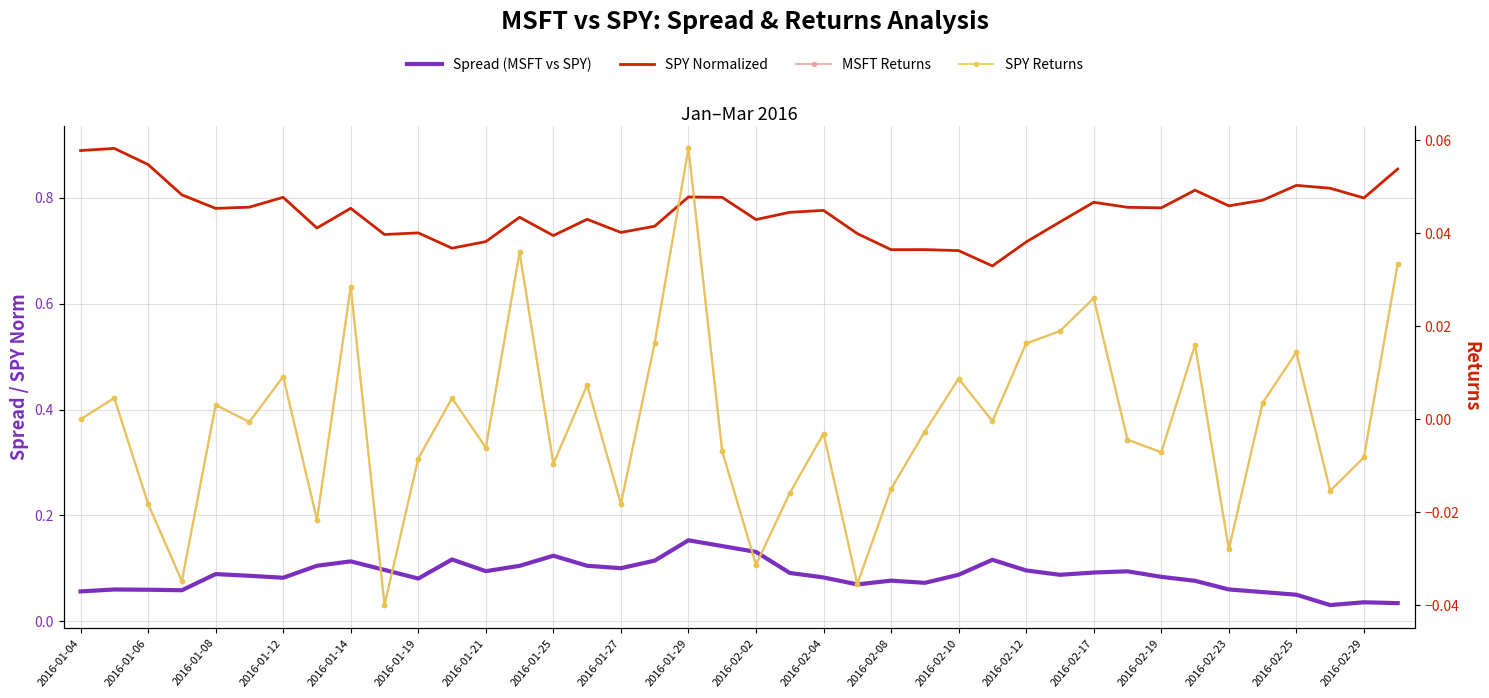

What is the maximum value shown in the chart?

0.9